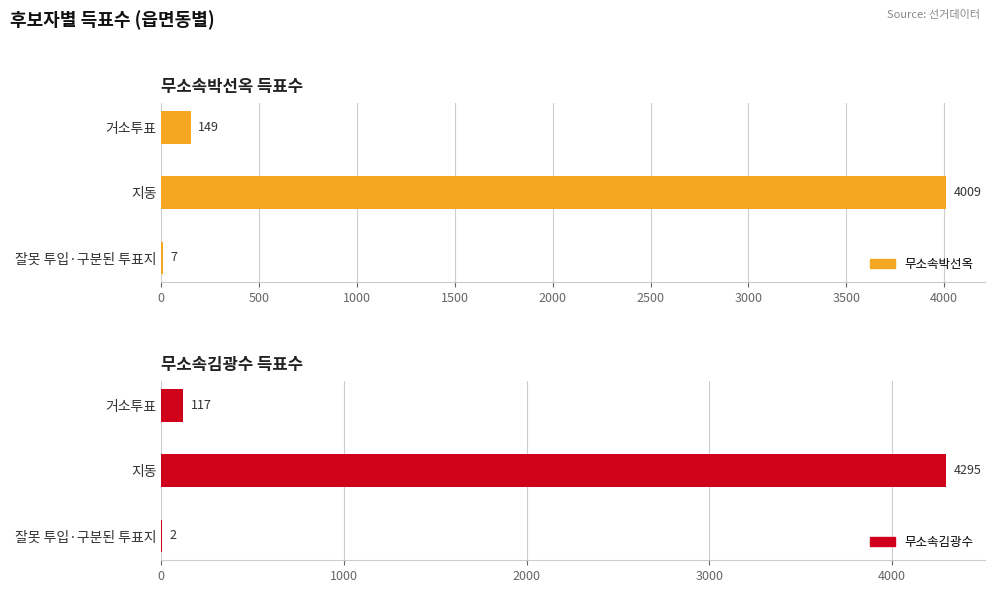

What is the average value of the 무소속김광수 series?

1471